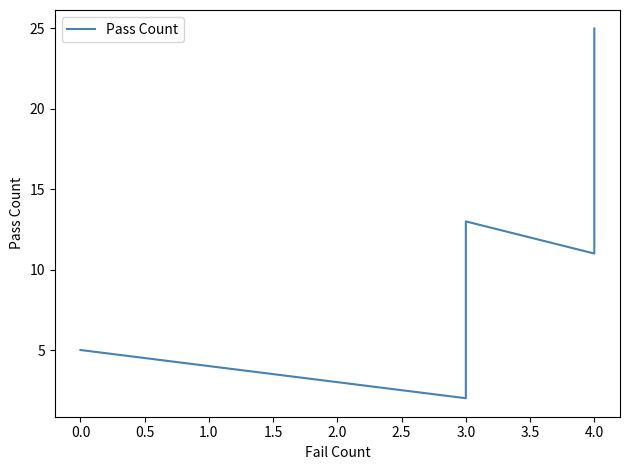

What is the average value?

11